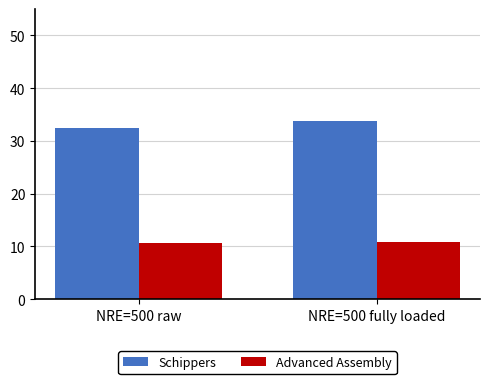

The Schippers series shows 33.8 at NRE=500 fully loaded. True or false?

True